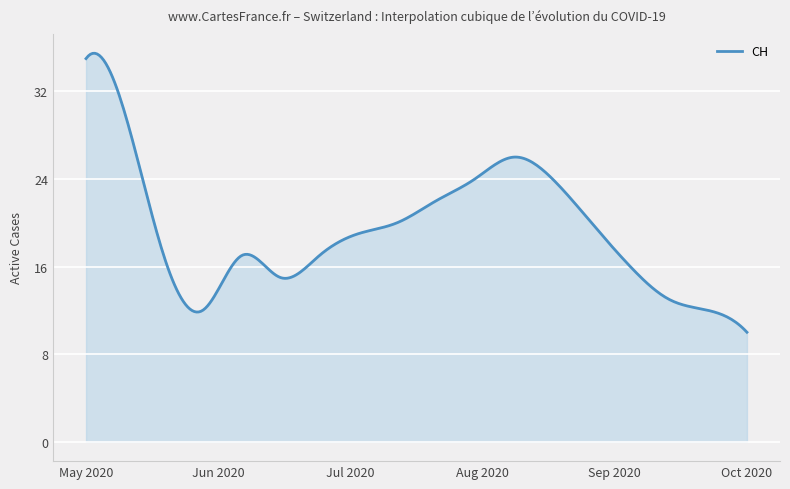

How many lines are shown in the chart?

1